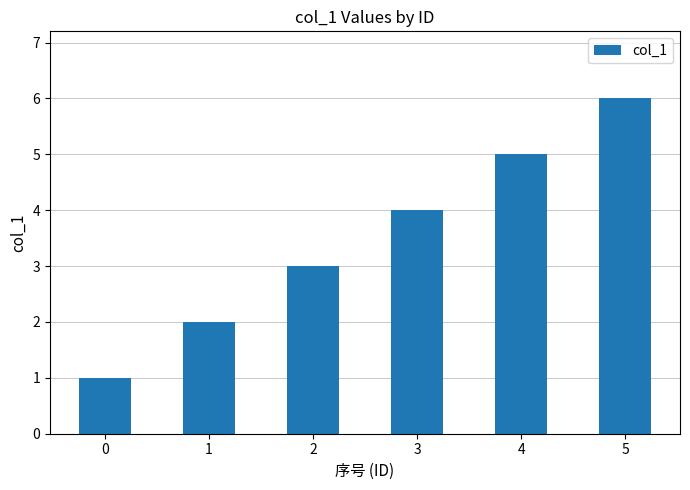

Where is the data nearest to the value 3?

2